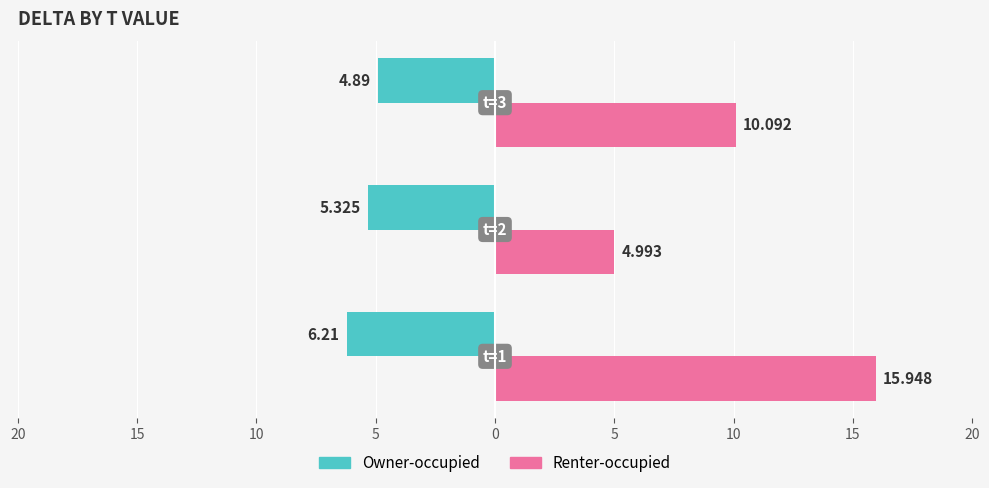

Reading left to right, list all the values displayed in this chart.

Owner-occupied: -6.2	-5.3	-4.9
Renter-occupied: 15.9	5.0	10.1